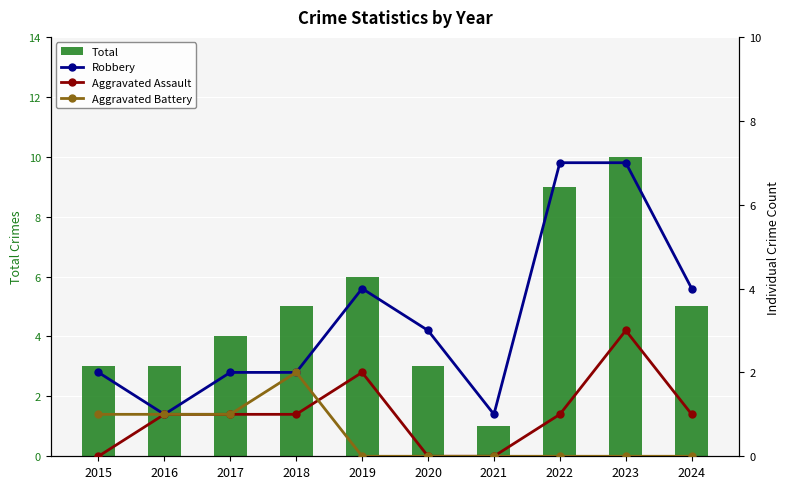

The Total series shows 4 at 2017. True or false?

True